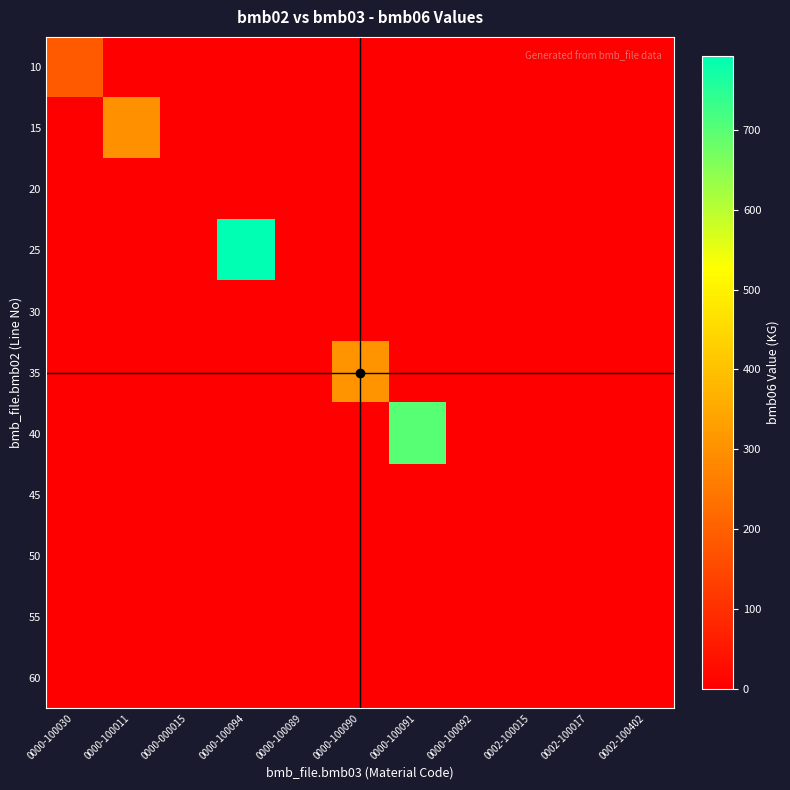

List the series in order of their peak value, highest first.

25, 40, 35, 15, 10, 55, 50, 20, 30, 45, 60